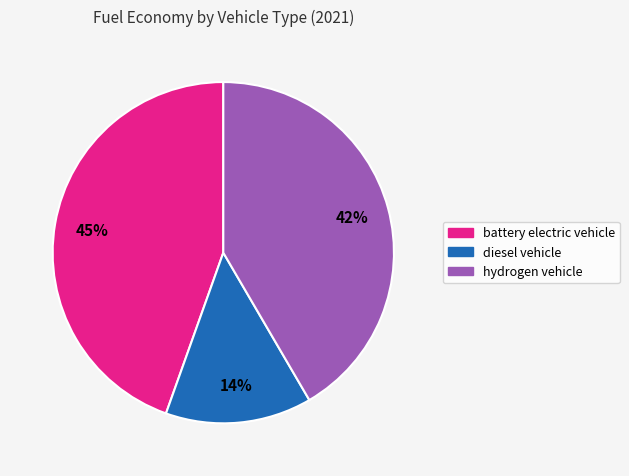

To the nearest percent, what is the difference between the hydrogen vehicle and battery electric vehicle slice percentages?

3%